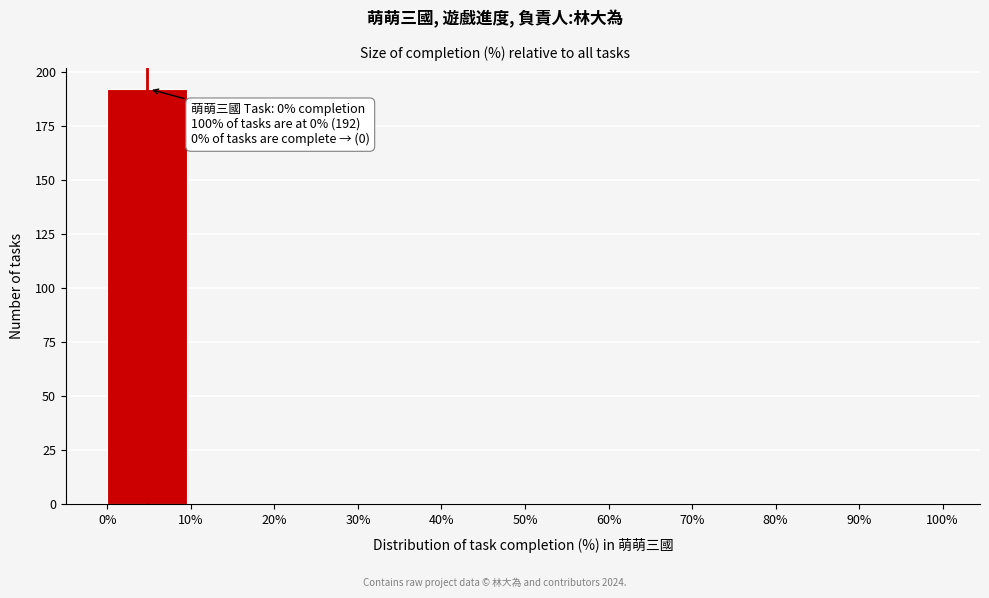

Which range on the x-axis has the tallest bar?

0% to 10%